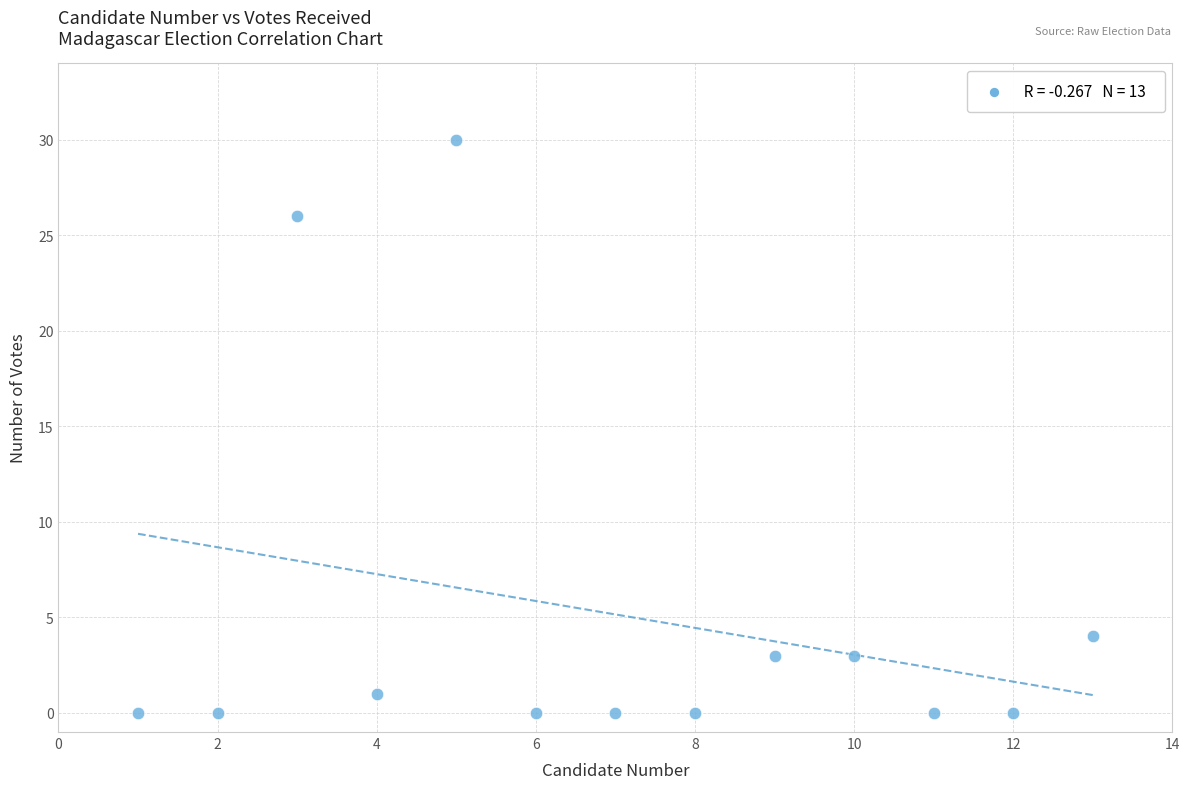

What is the range of Y values (max minus min)?

30